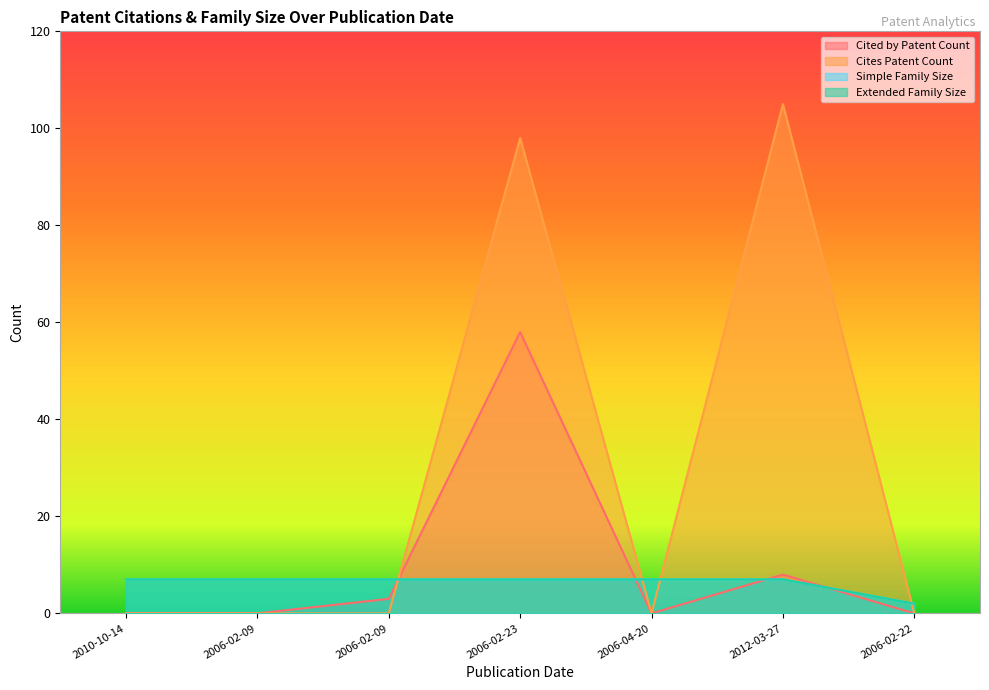

What value does the Simple Family Size series have at 2006-02-09?

7